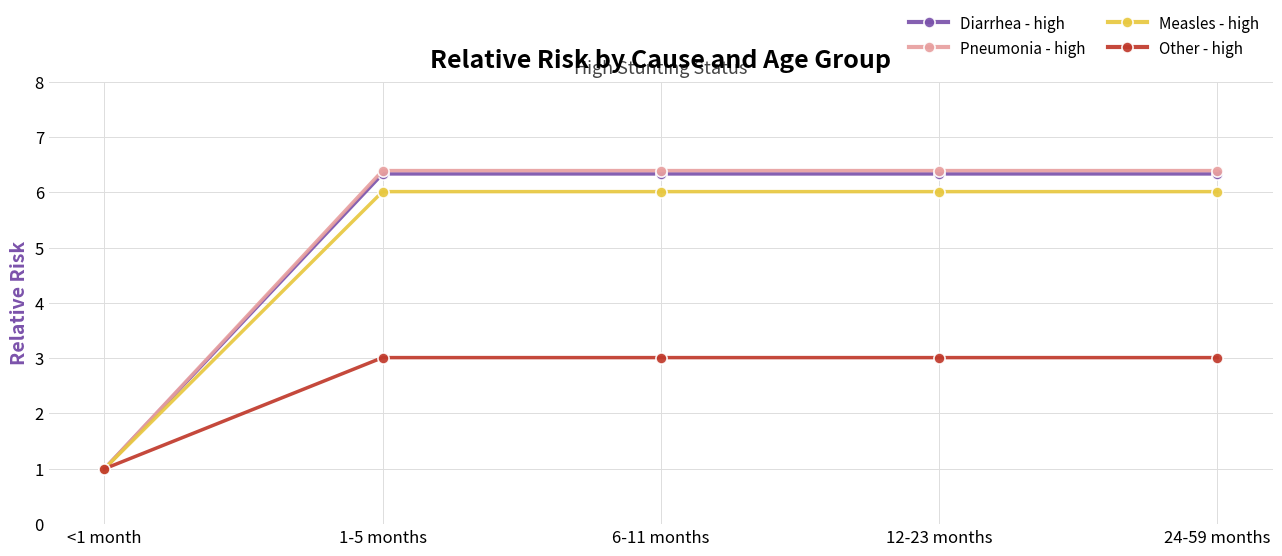

Is it true that Measles - high equals 6.0 at 6-11 months?

True